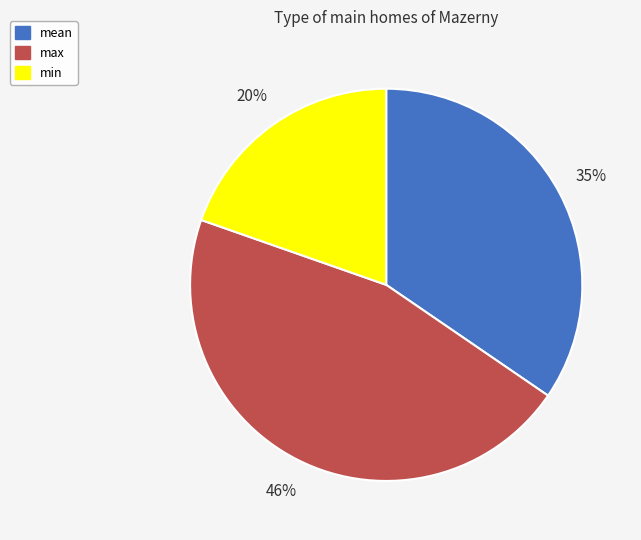

Which category has the biggest portion of the pie?

max